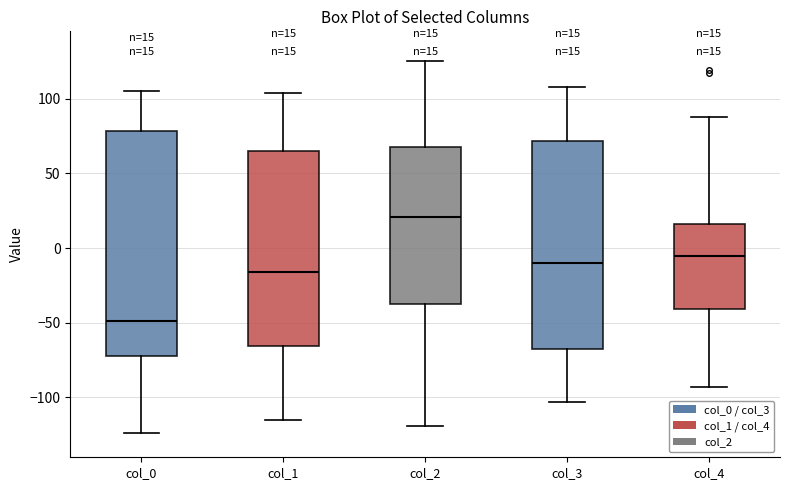

Which box has the lowest median line?

col_0